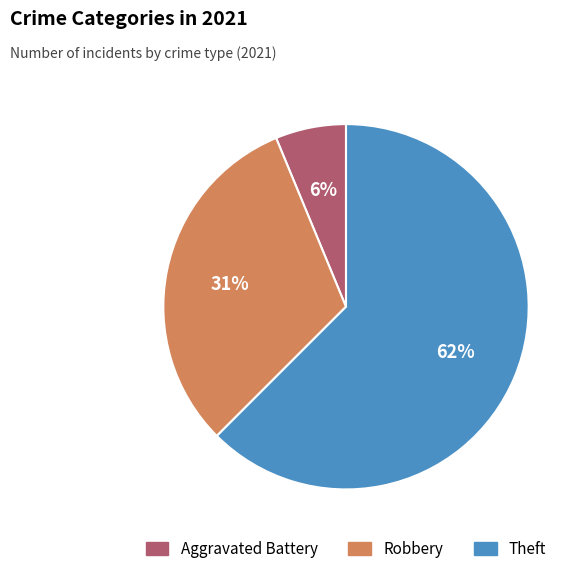

Do Aggravated Battery and Robbery together represent more than half of the pie?

No